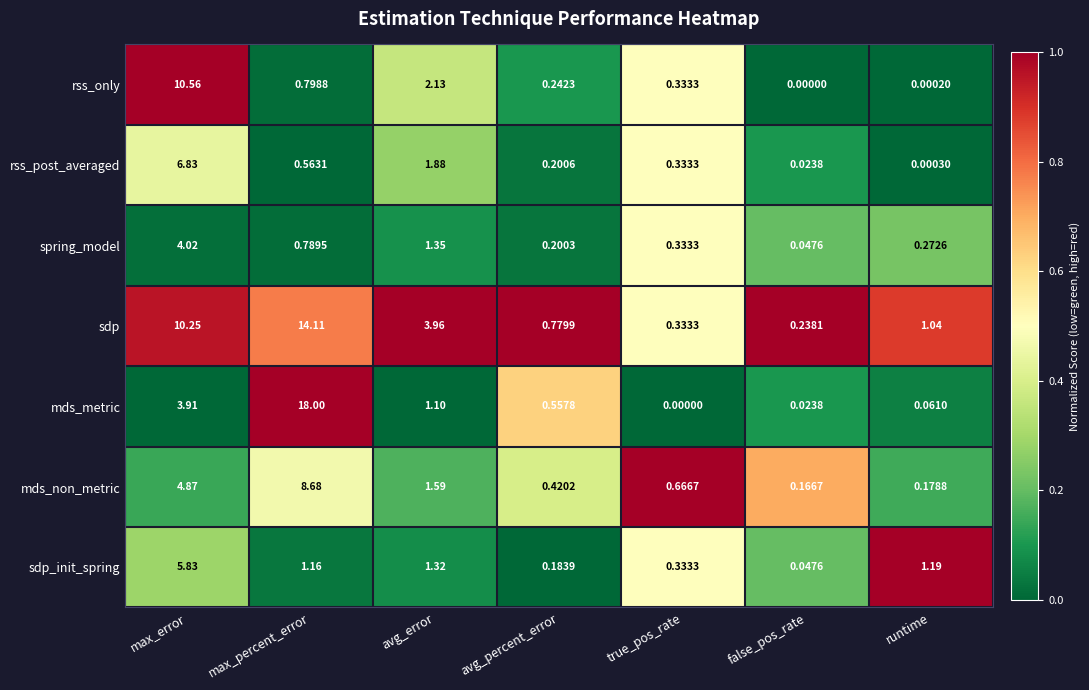

How many categories are shown in the chart?

7